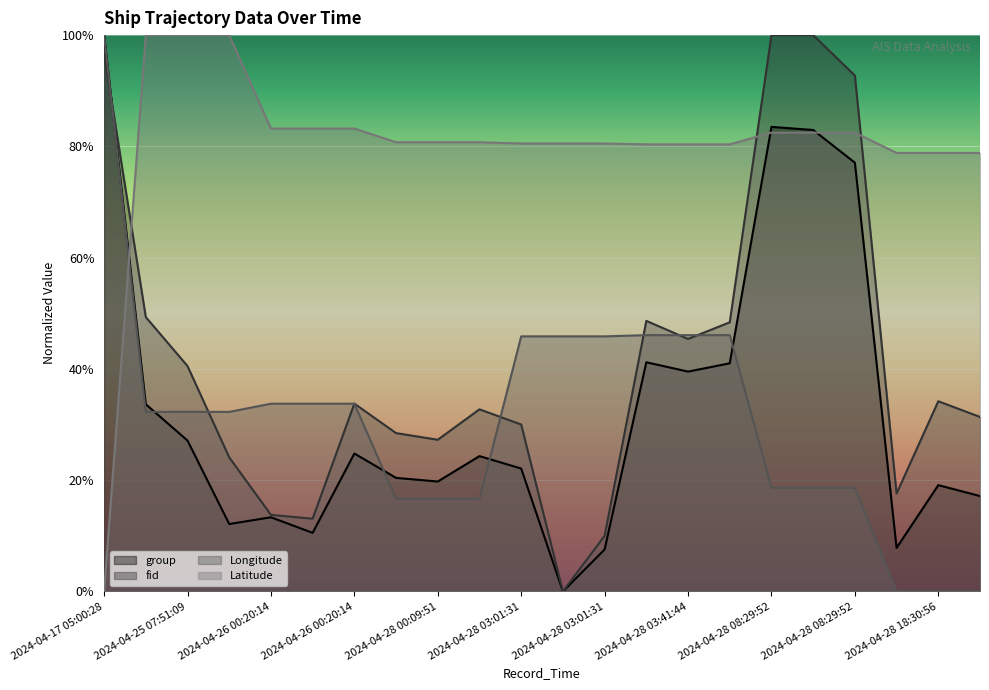

What are all the series names shown in the legend?

group, fid, Longitude, Latitude